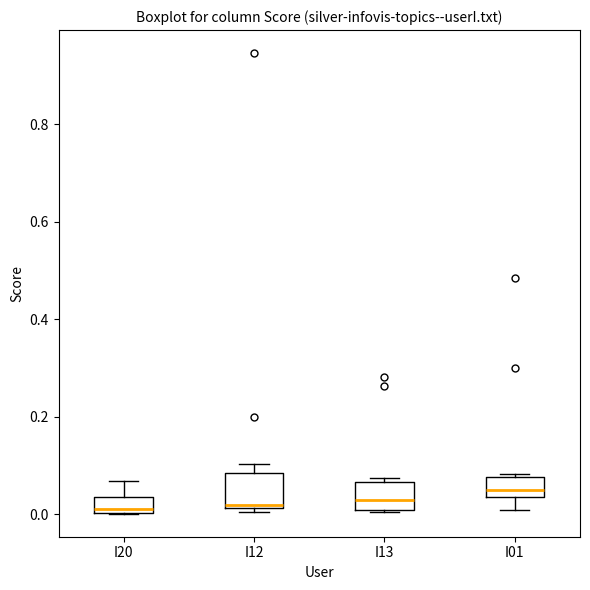

Reading left to right, transcribe this box plot: for each box, give where its median line is, the range the box spans, and where its two whiskers end, as read against the y-axis. The values are not printed on the chart, so give them approximately, as read against the axis.

I20: median 0.00 (just above the box's lower edge), box 0.00 to 0.04, whiskers 0.00 to 0.06
I12: median 0.02, box 0.02 to 0.08, whiskers 0.00 to 0.10
I13: median 0.02, box 0.00 to 0.06, whiskers 0.00 to 0.08
I01: median 0.04 (inside the box), box 0.04 to 0.08, whiskers 0.00 to 0.08 (just above the box's upper edge)